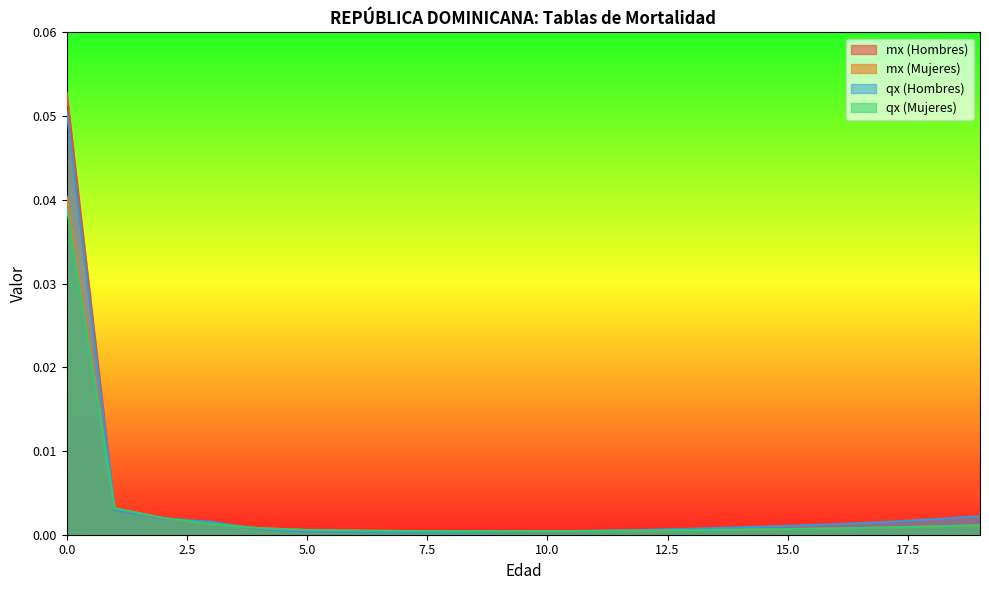

True or false: mx (Mujeres) has a value of 0.0 at 1.

False